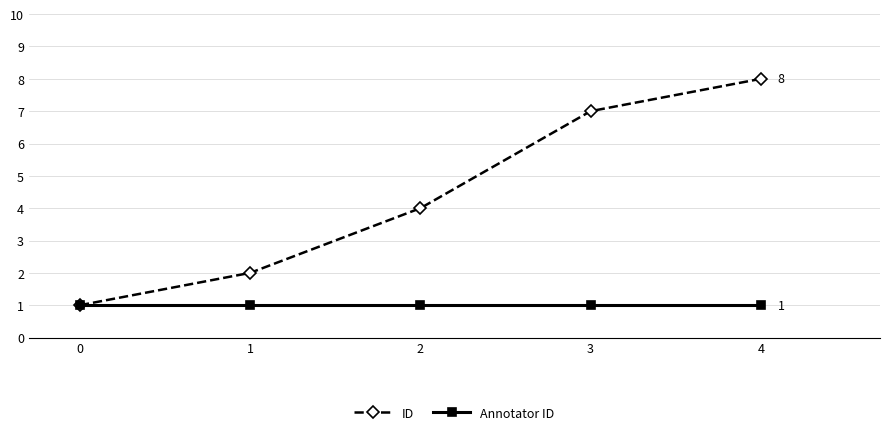

Which series has the largest total across all categories?

ID